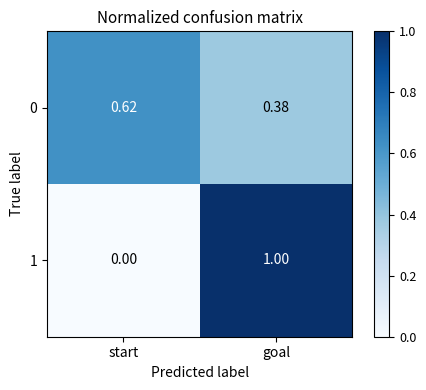

What is the greatest value displayed?

1.0